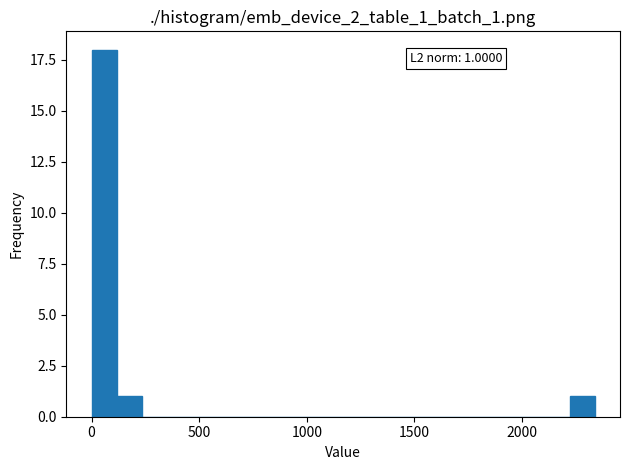

Read against the x-axis, roughly where is the centre of the tallest bar?

50